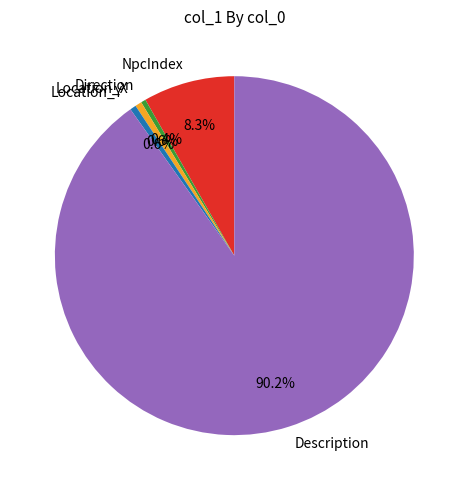

Which slice is the largest?

Description